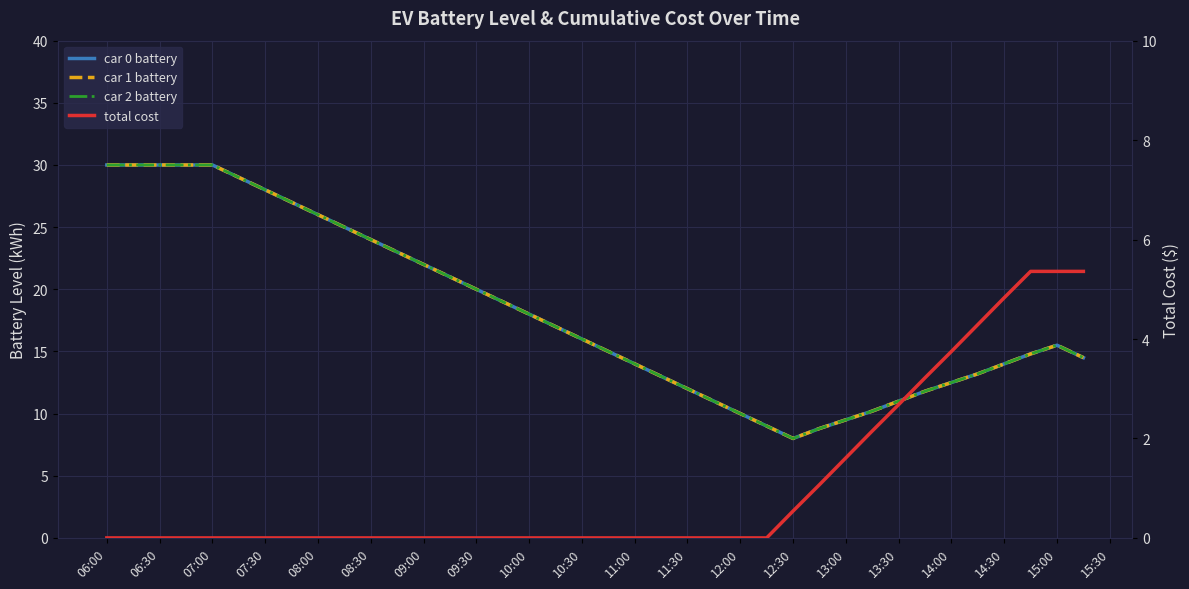

In car 2 battery, how many points are higher than both neighbors (excluding endpoints)?

1